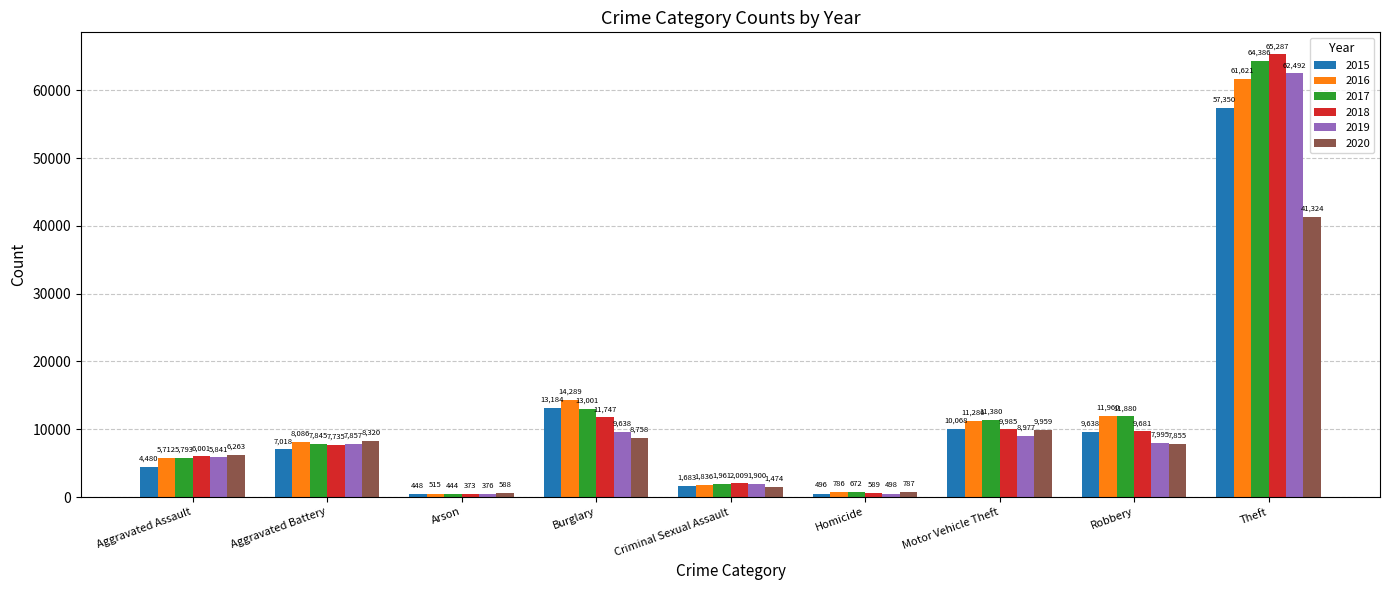

True or false: 2017 has a value of 1961 at Criminal Sexual Assault.

True